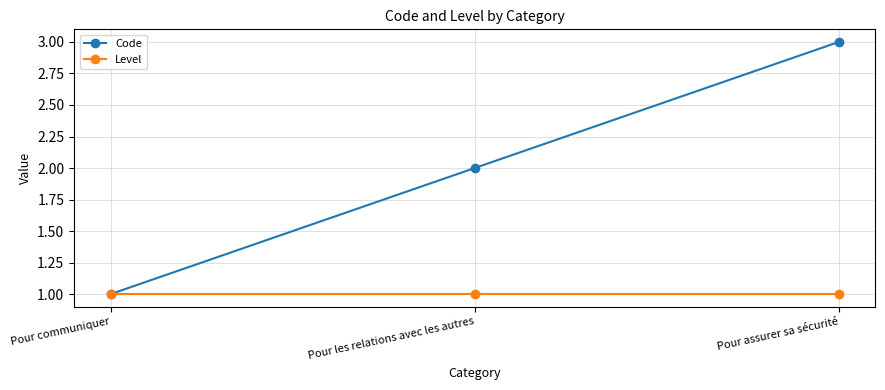

Which series has the widest spread of values?

Code